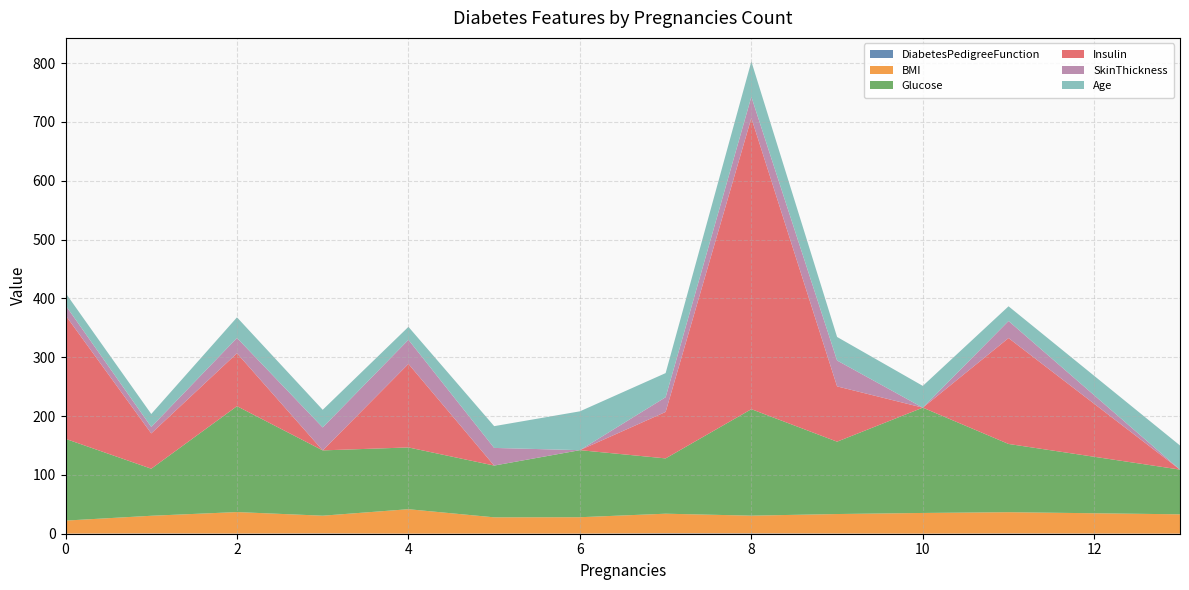

Reading left to right, list all the values displayed in this chart.

DiabetesPedigreeFunction: 0.2	0.5	0.3	0.6	0.2	0.3	0.2	0.7	0.6	0.4	0.2	0.5	0.2
BMI: 22.1	30.0	36.5	30.1	41.5	27.6	27.8	33.3	30.1	33.1	35.1	36.1	32.8
Glucose: 139.0	80.0	180.0	111.0	105.0	88.0	114.0	94.0	181.0	123.0	179.0	116.0	76.0
Insulin: 210.0	60.0	90.0	0.0	142.0	0.0	0.0	79.0	495.0	94.0	0.0	180.0	0.0
SkinThickness: 17.0	11.0	26.0	39.0	41.0	30.0	0.0	25.0	36.0	44.0	0.0	29.0	0.0
Age: 21.0	22.0	35.0	30.0	22.0	37.0	66.0	41.0	60.0	40.0	37.0	25.0	41.0